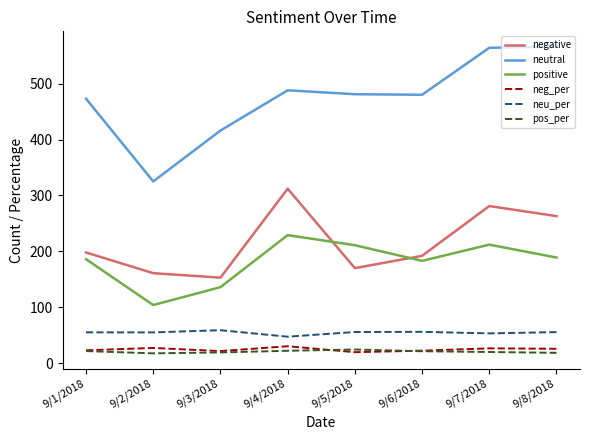

True or false: pos_per has a value of 17.6 at 9/2/2018.

True